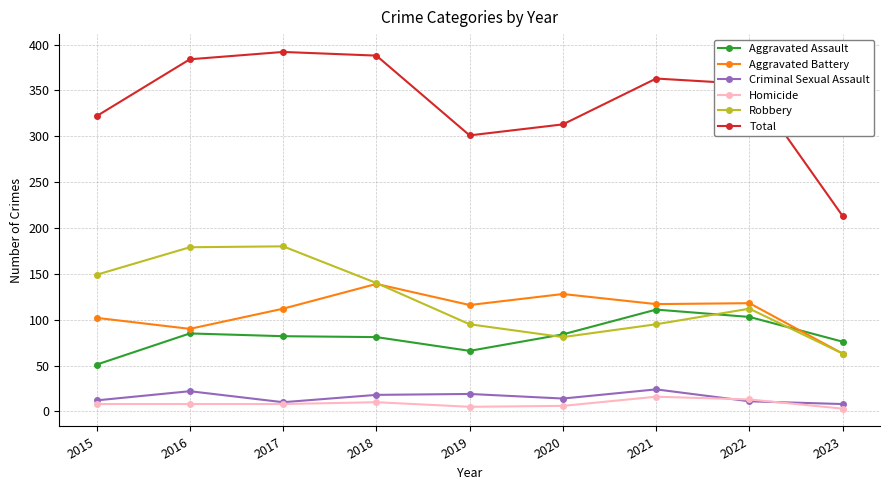

Which series has the largest range (max minus min)?

Total